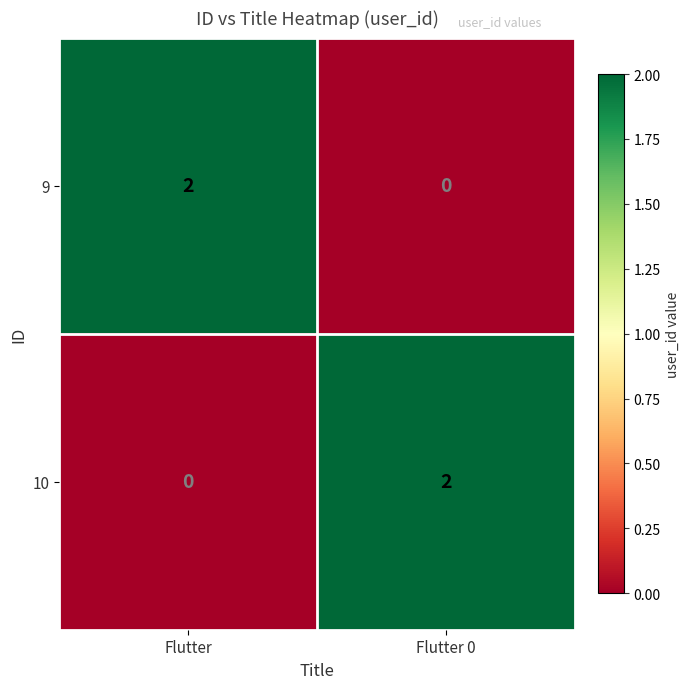

Which category has the highest value in the 9 series?

Flutter